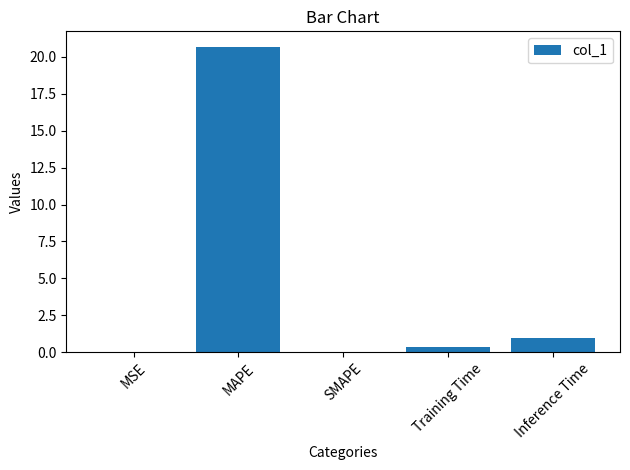

What is the change in value from Training Time to Inference Time?

+0.6